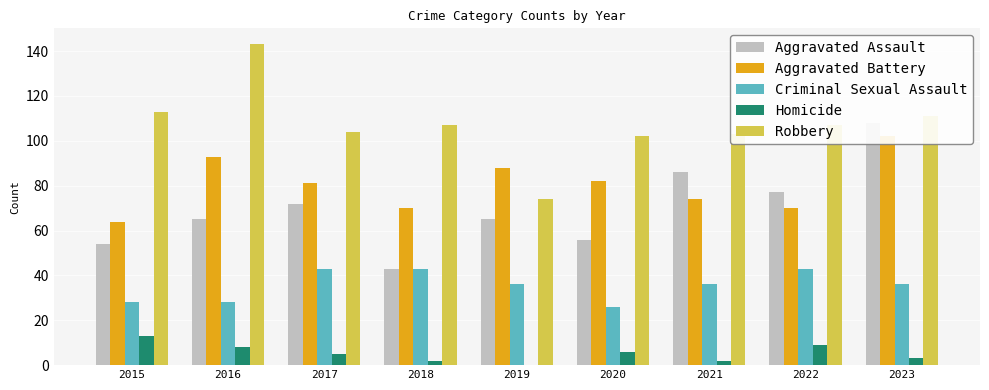

Which series has the largest total across all categories?

Robbery